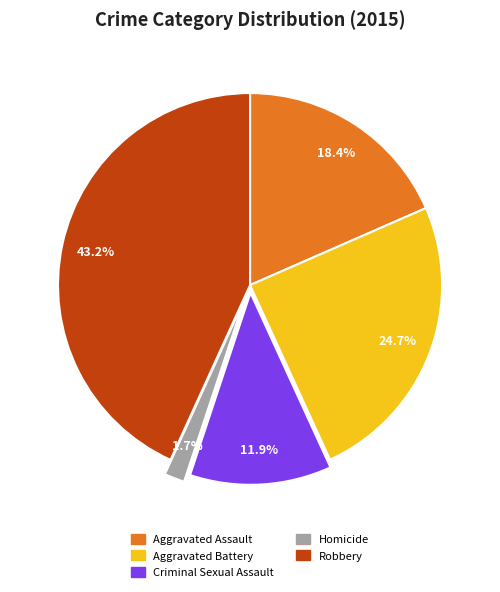

To the nearest percent, what percentage of the pie is Aggravated Battery?

25%